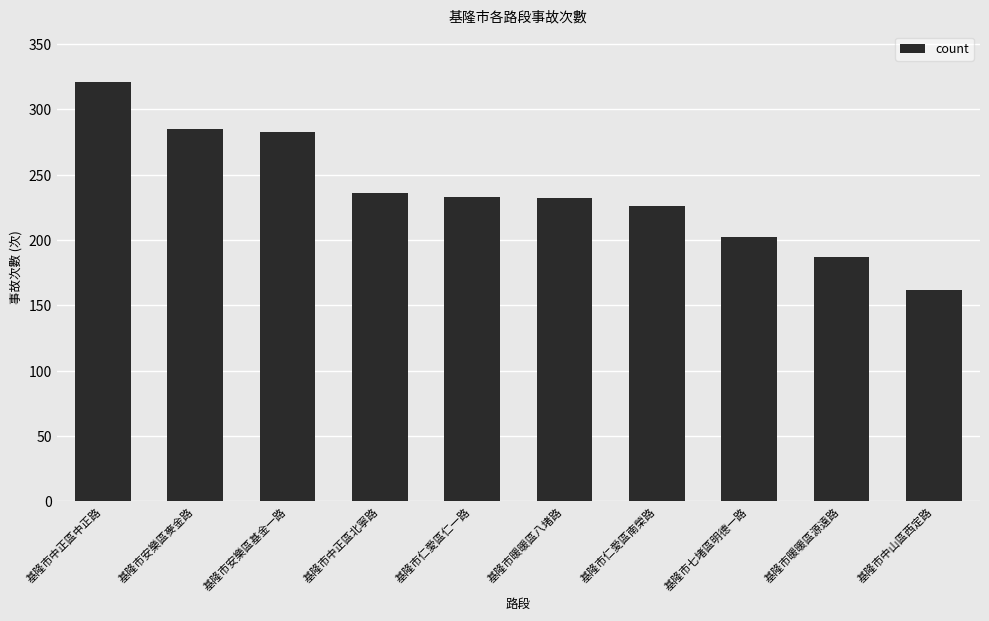

The chart shows a value of 283 at 基隆市安樂區基金一路. True or false?

True